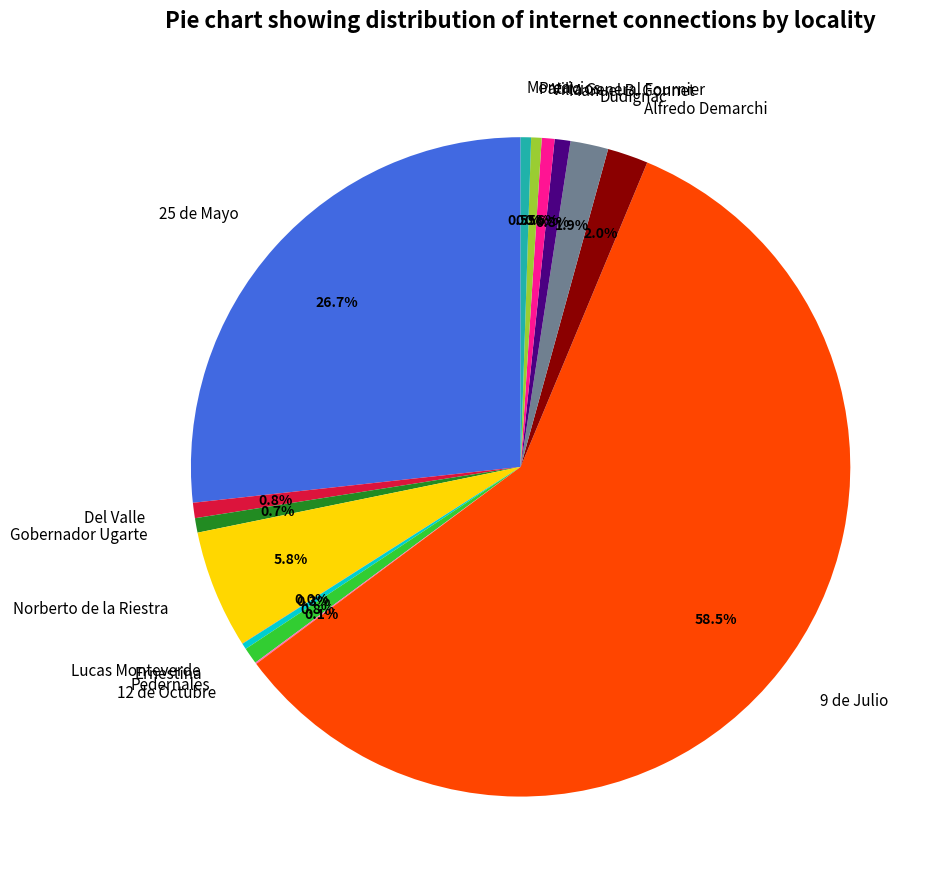

Approximately how many times larger is the value at Morea compared to Ernestina?

1.7